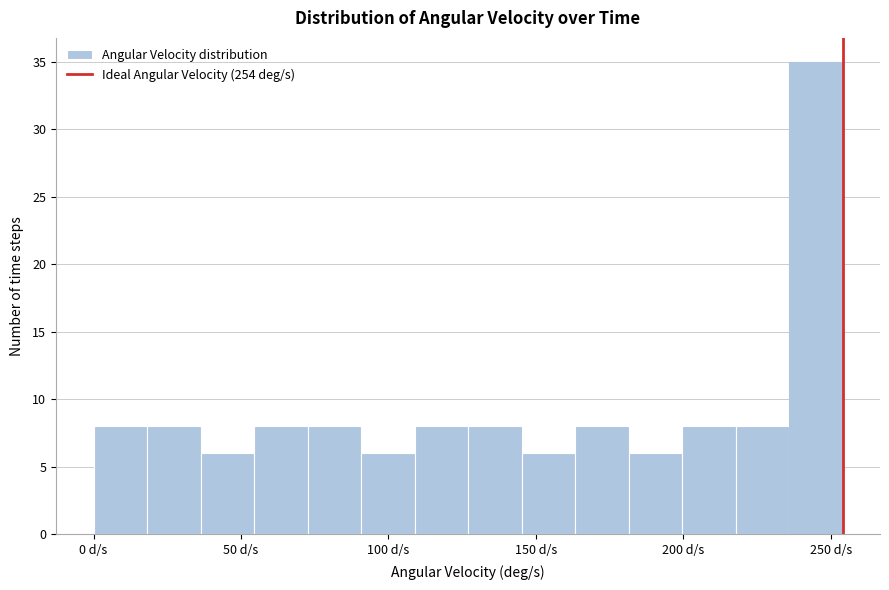

Around what value on the x-axis is the tallest bar? Give the approximate position of its centre, as read against the axis.

245